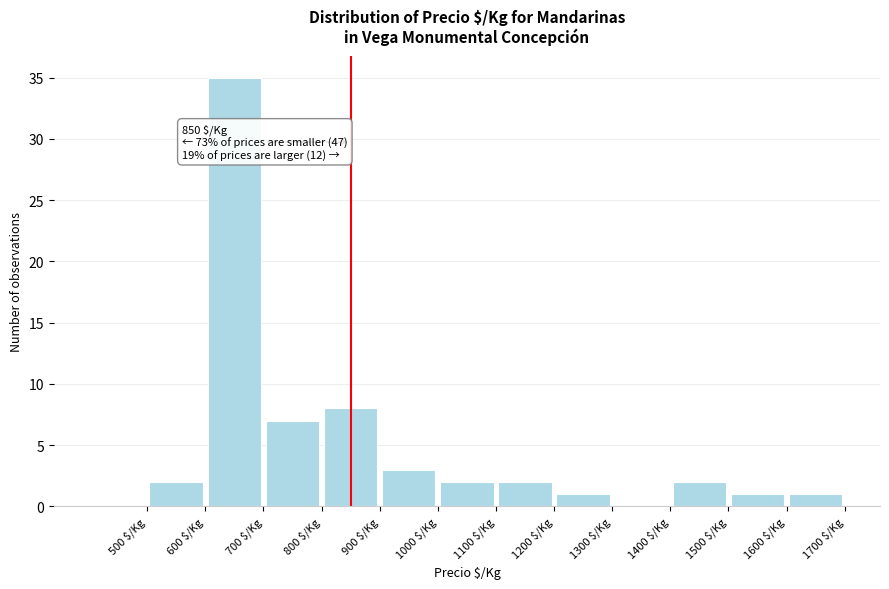

Over which range of the x-axis is the bar tallest?

600 to 700